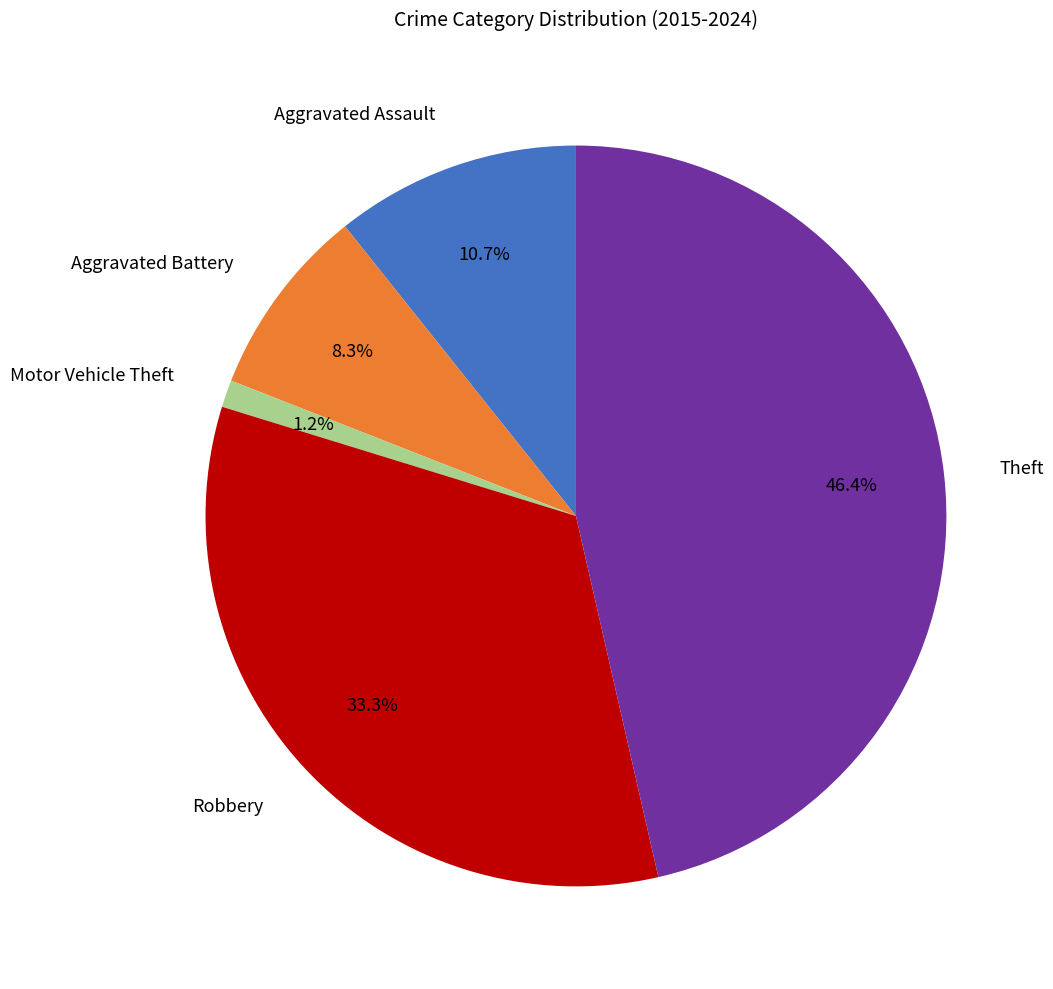

To the nearest percent, what percentage of the pie is Theft?

46%